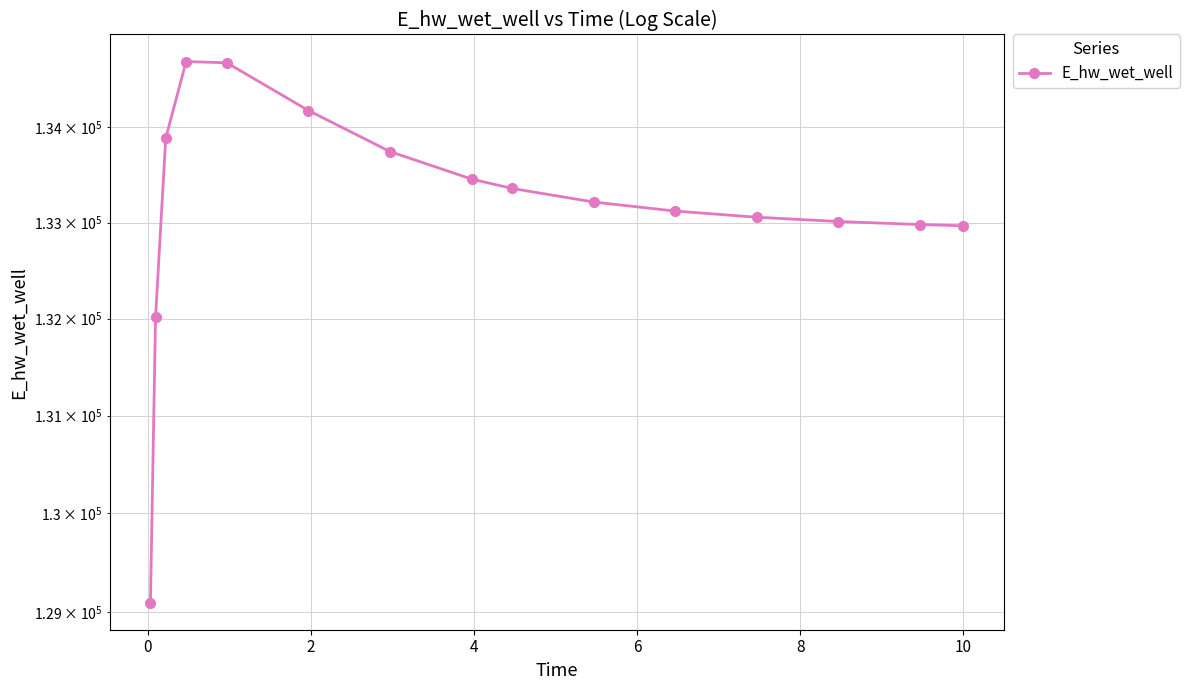

What is the smallest value displayed?

129093.3